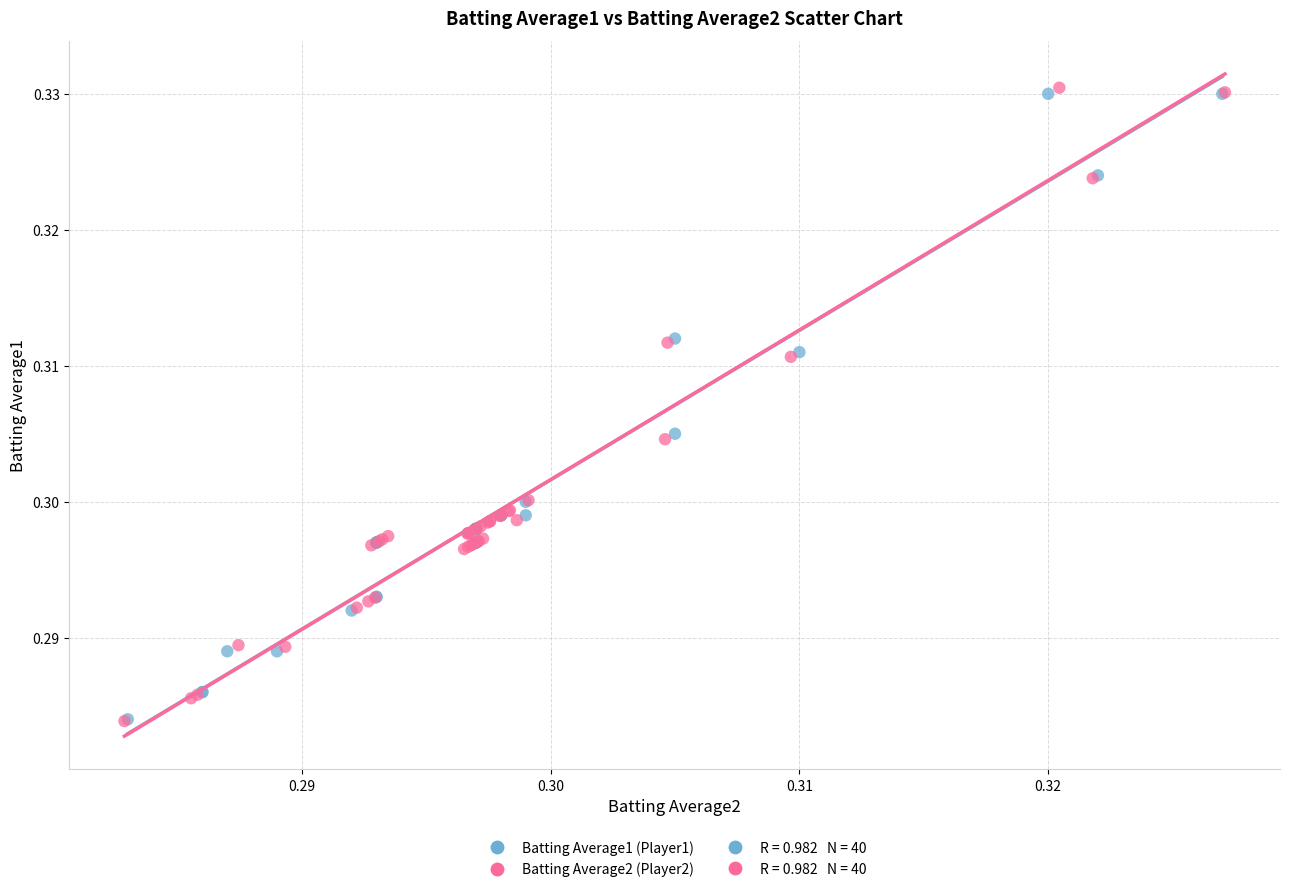

Which series has the largest Y range (max minus min)?

Batting Average2 (Player2)